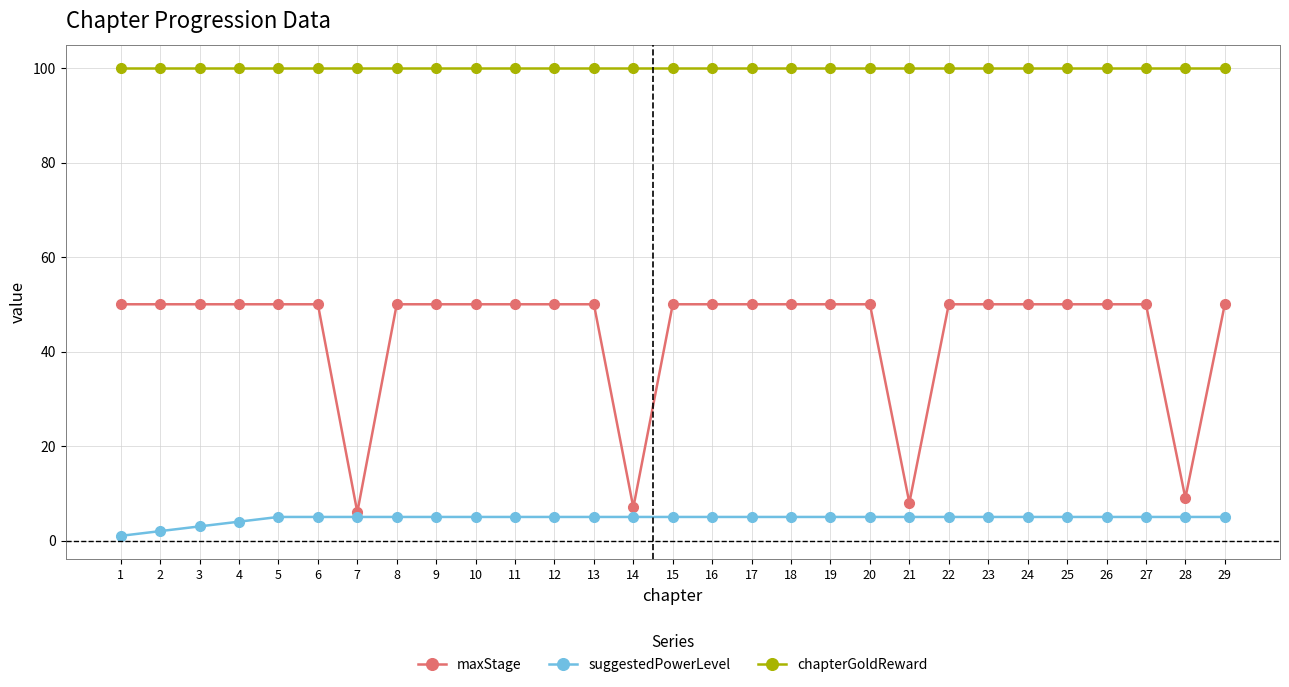

True or false: chapterGoldReward and suggestedPowerLevel cross at least once.

False